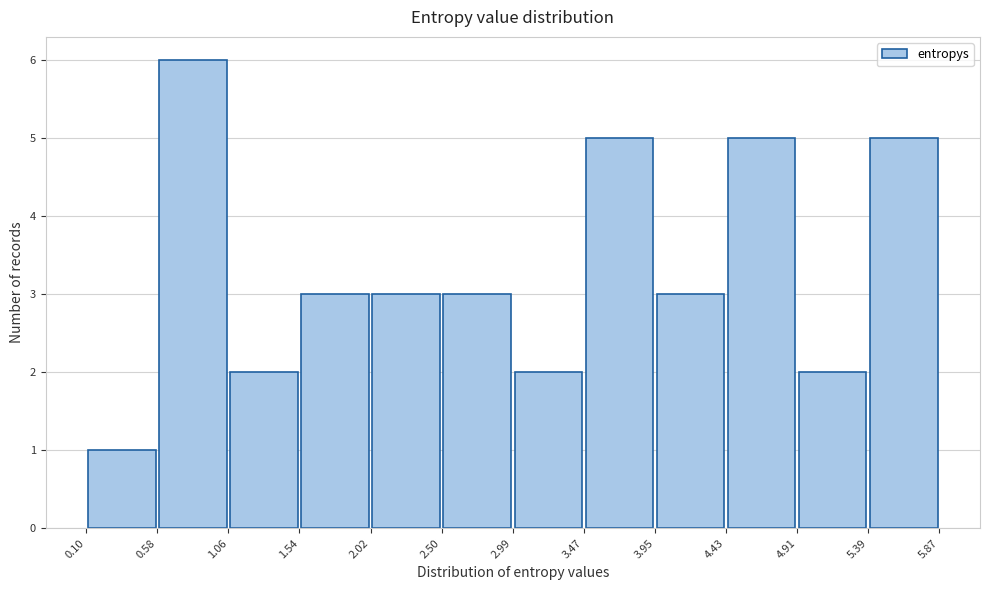

Reading left to right, transcribe this chart: for each bar, give the range it covers on the x-axis and its height. The values are not printed on the chart, so give them approximately, as read against the axis.

0.10 to 0.58: 1
0.58 to 1.06: 6
1.06 to 1.54: 2
1.54 to 2.02: 3
2.02 to 2.50: 3
2.50 to 2.99: 3
2.99 to 3.47: 2
3.47 to 3.95: 5
3.95 to 4.43: 3
4.43 to 4.91: 5
4.91 to 5.39: 2
5.39 to 5.87: 5